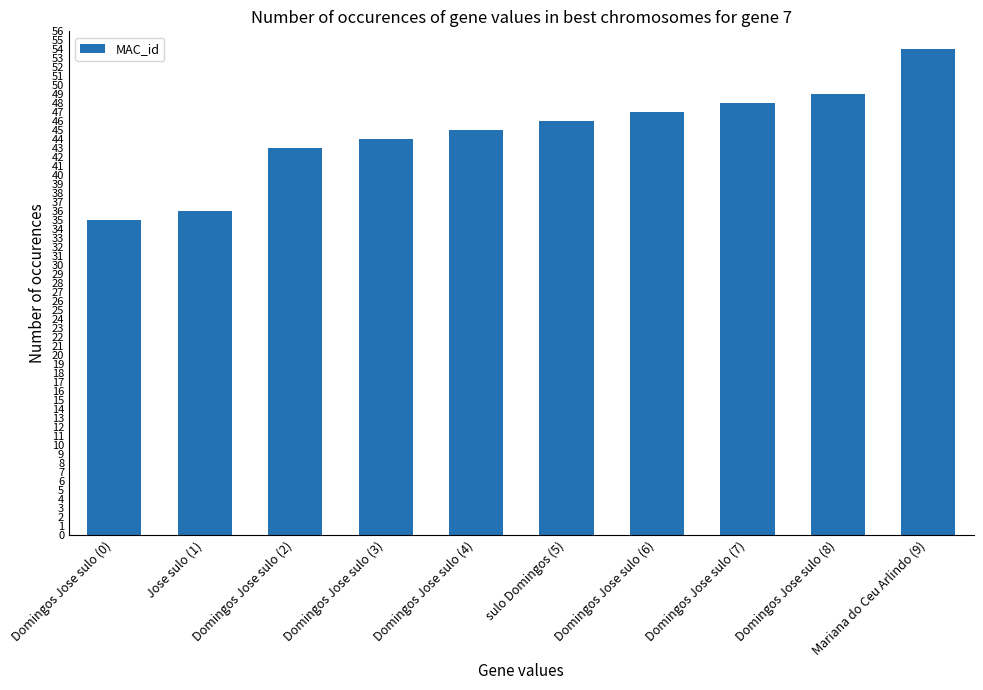

Rank the categories by value from lowest to highest.

Domingos Jose sulo (0), Jose sulo (1), Domingos Jose sulo (2), Domingos Jose sulo (3), Domingos Jose sulo (4), sulo Domingos (5), Domingos Jose sulo (6), Domingos Jose sulo (7), Domingos Jose sulo (8), Mariana do Ceu Arlindo (9)